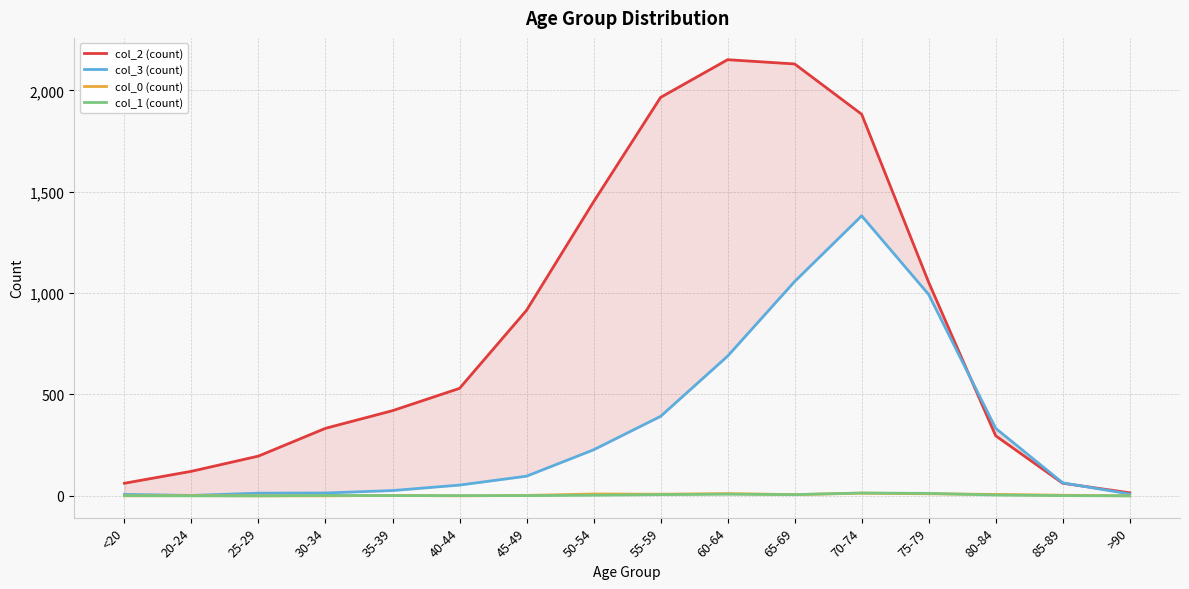

Rank the series by their maximum value, from lowest to highest.

col_0 (count), col_1 (count), col_3 (count), col_2 (count)